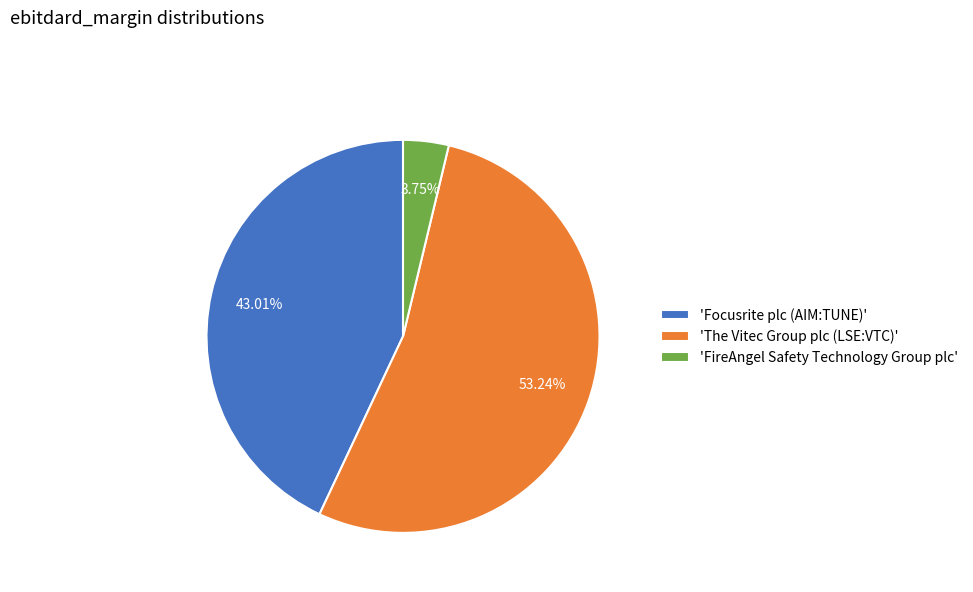

Rank the categories by value from highest to lowest.

'The Vitec Group plc (LSE:VTC)', 'Focusrite plc (AIM:TUNE)', 'FireAngel Safety Technology Group plc'